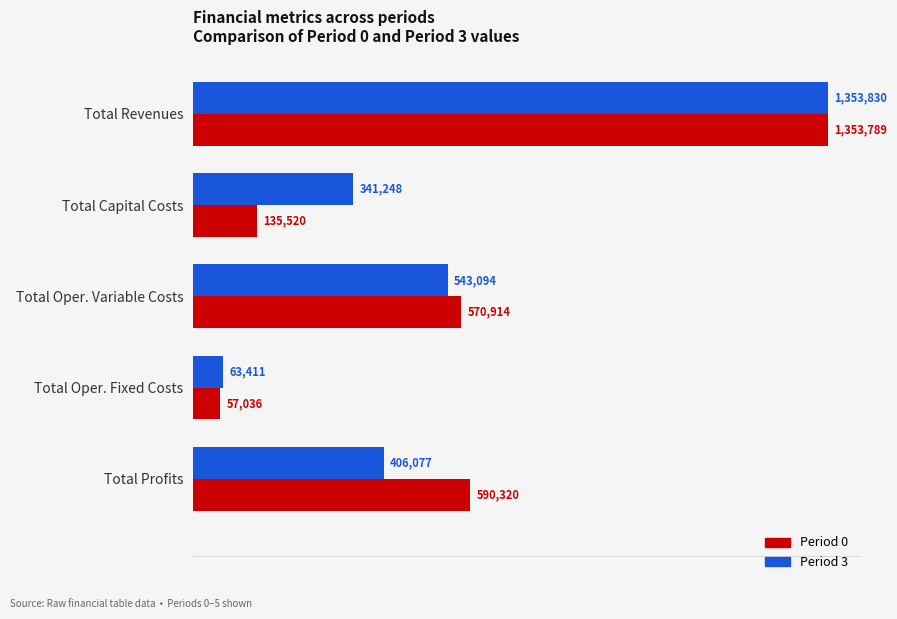

What are all the series names shown in the legend?

Period 0, Period 3